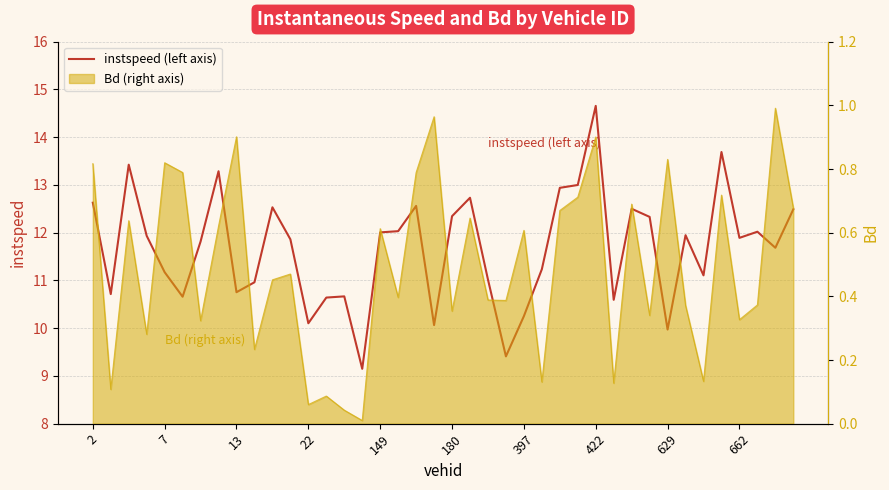

The chart shows a value of 15.2 at 13. True or false?

False